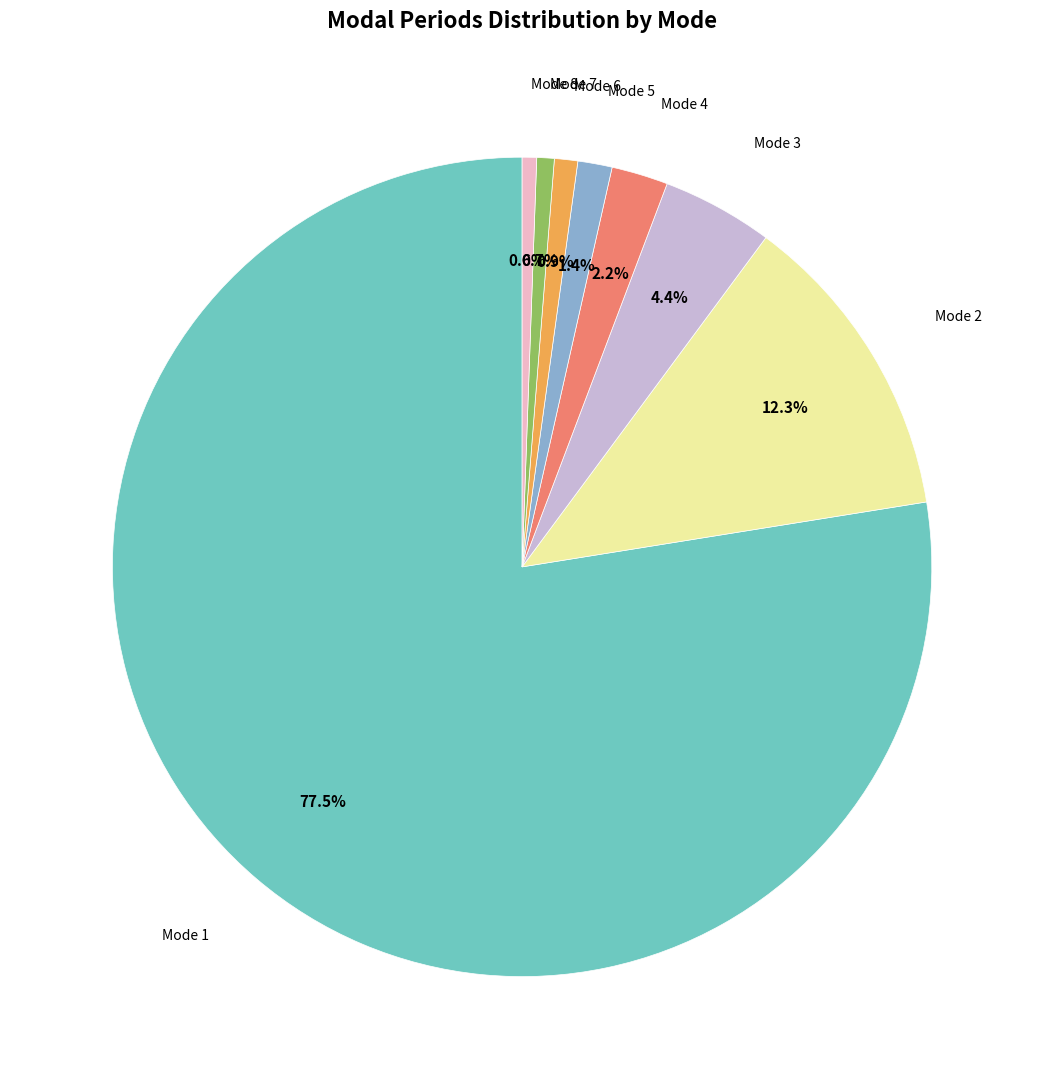

Does any single category account for the majority?

Yes